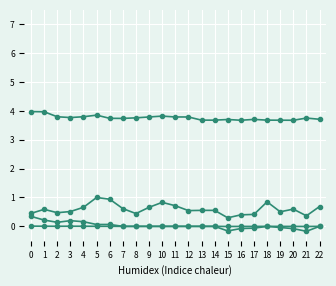

How many lines are shown in the chart?

4